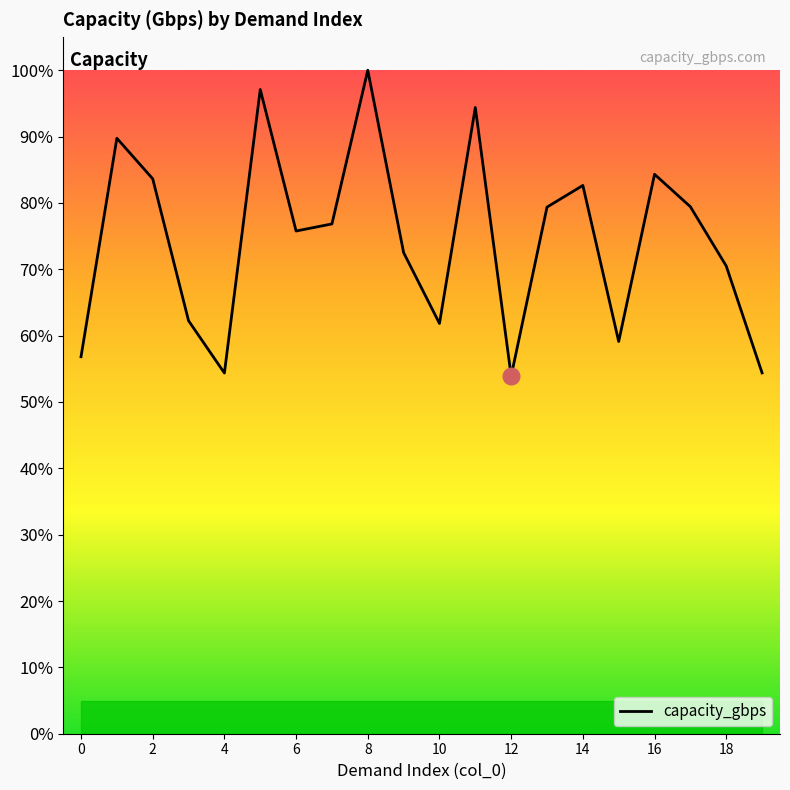

What is the sum of all values?

1488.9